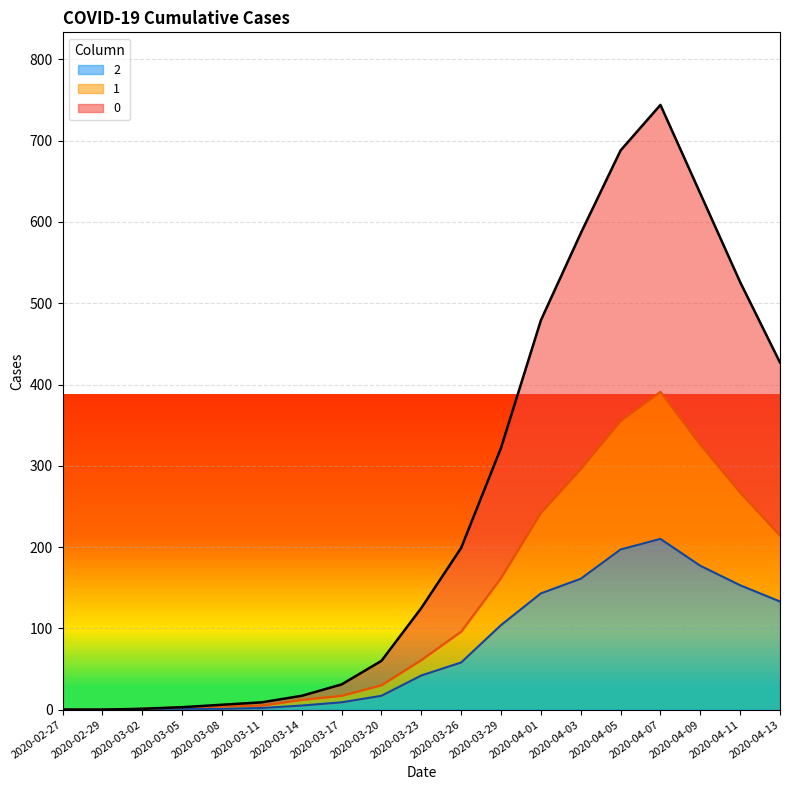

What is the sum of the 0 values at 2020-03-17 and 2020-03-02?

32